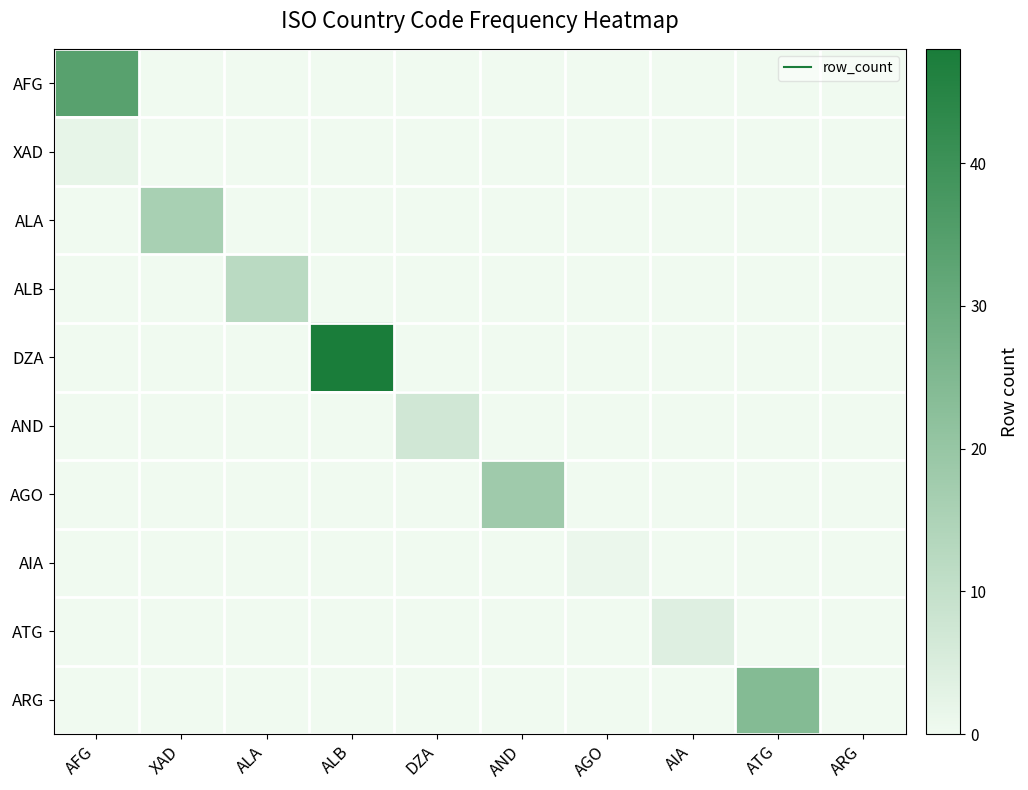

What is the greatest value displayed?

48